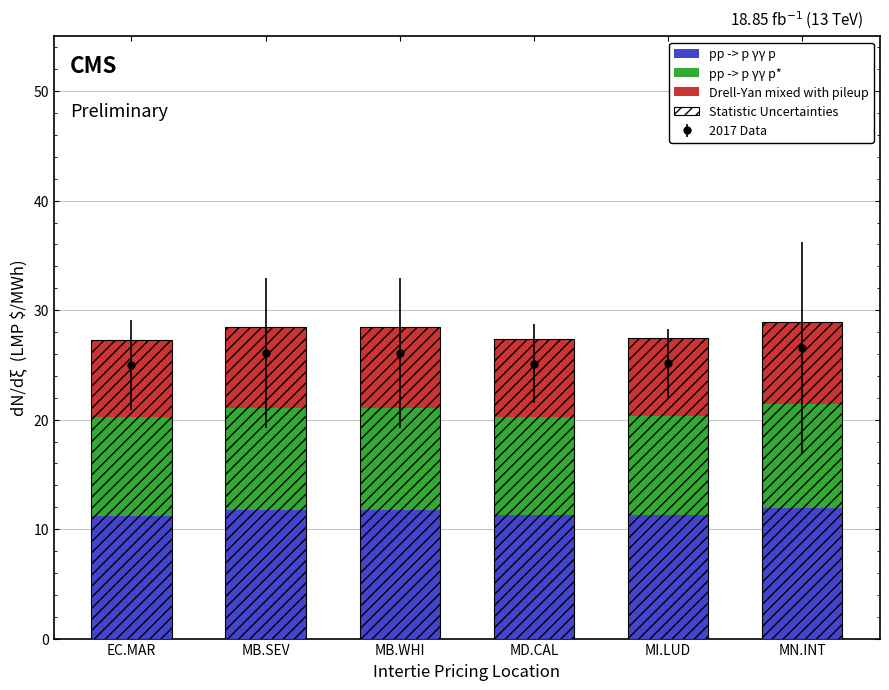

What is the minimum value for pp -> p γγ p*?

9.0